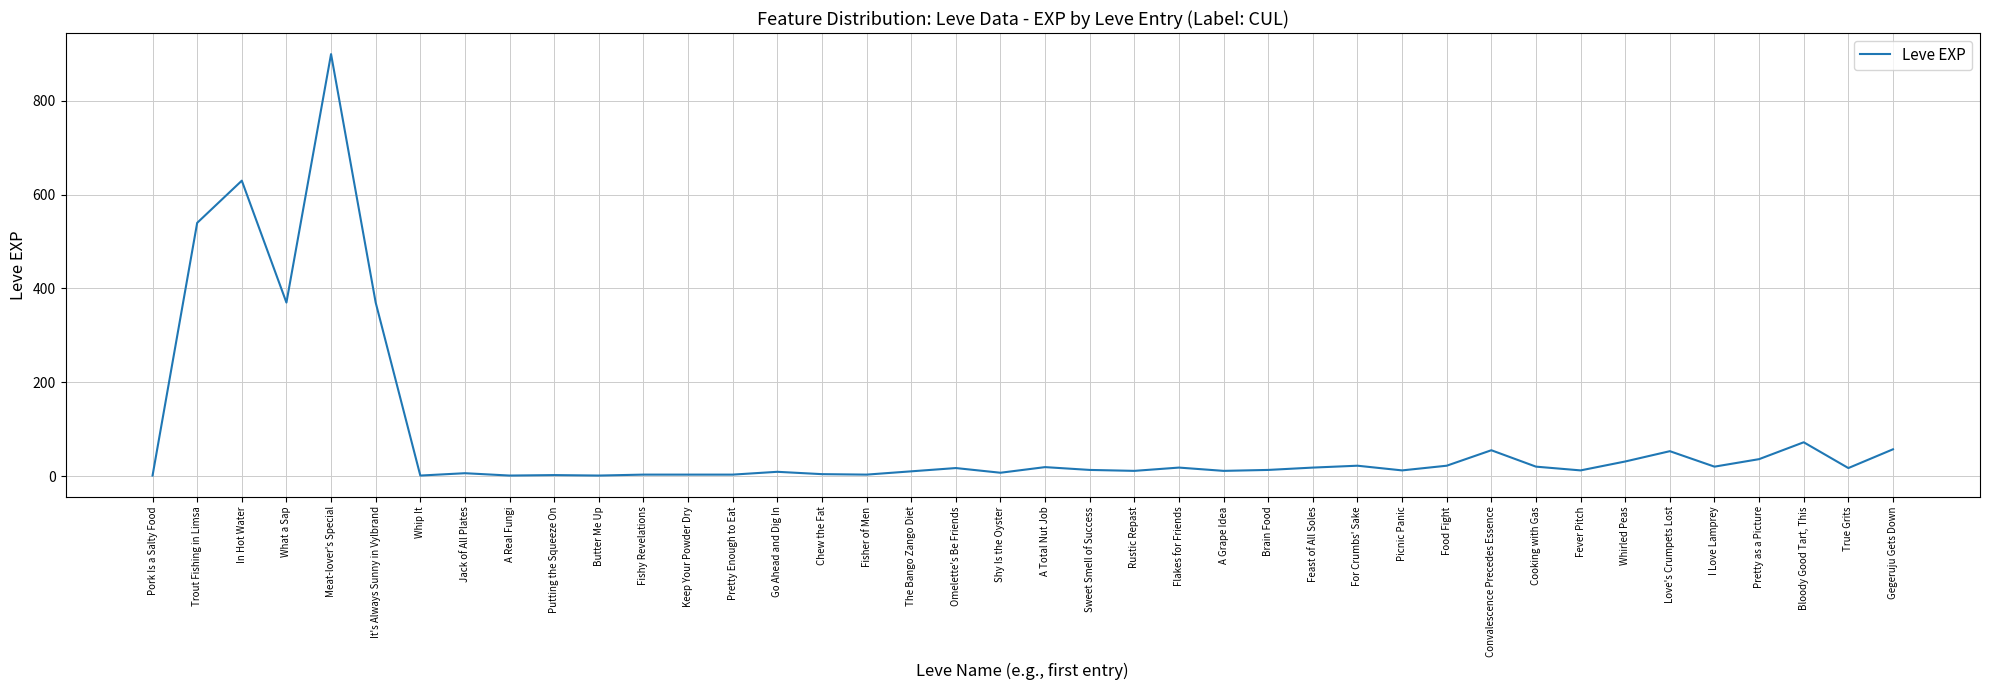

What is the difference between the maximum and minimum values?

899